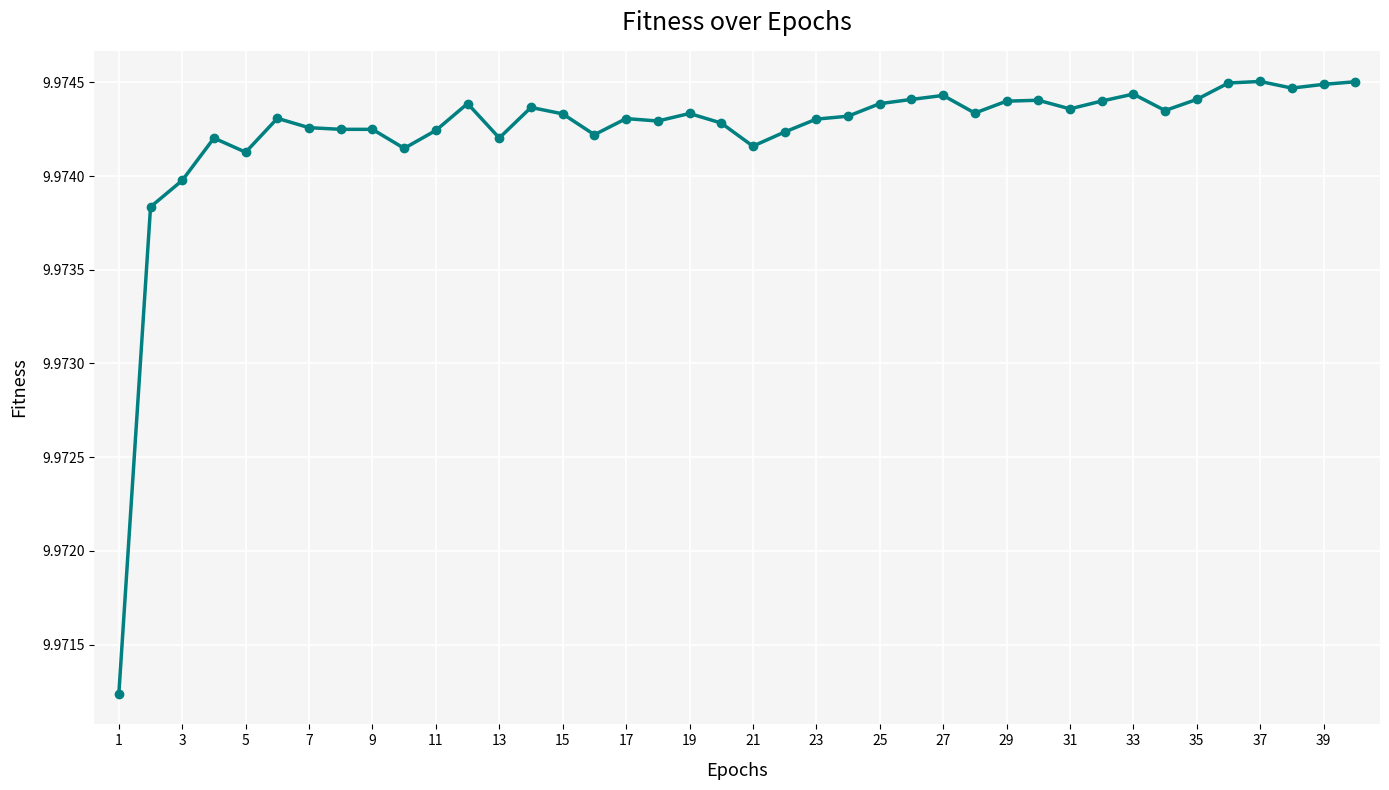

How many values are between 9 and 10?

40